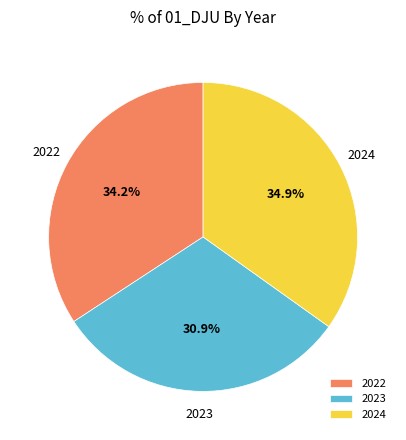

Is it true that 2023 is 31% of the pie?

True